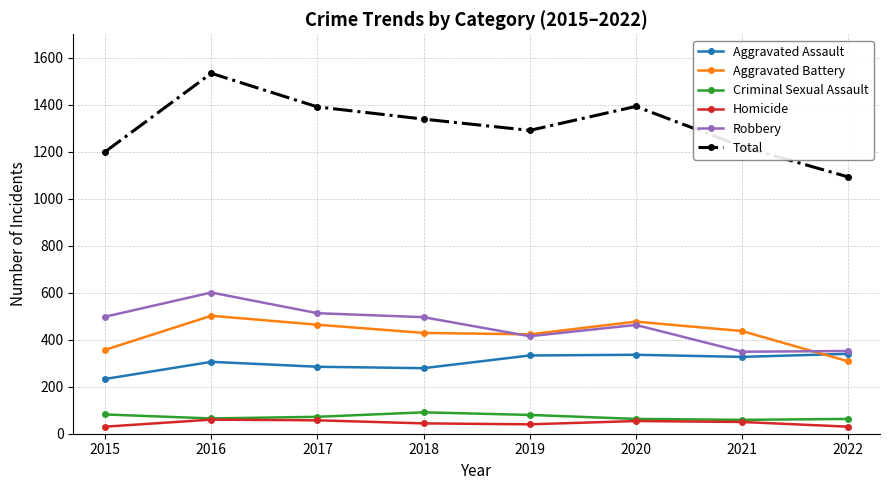

What is the sum of the Criminal Sexual Assault values at 2015 and 2017?

154